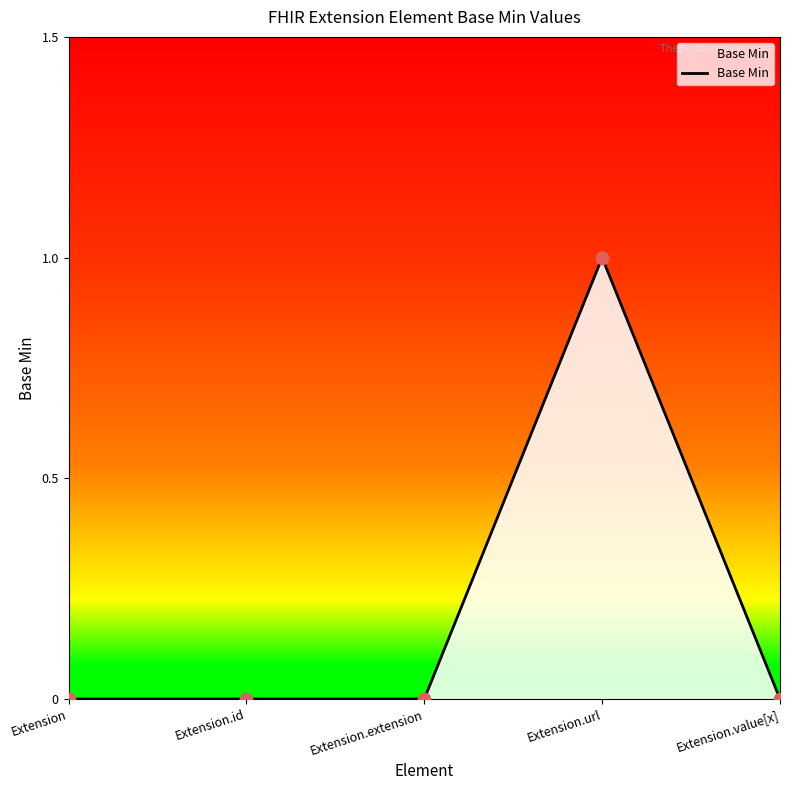

What is the change in value from Extension.url to Extension.value[x]?

-1